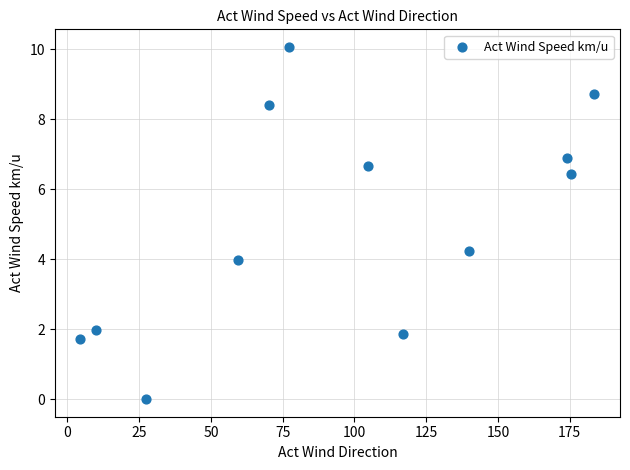

What Y value in the scatter plot is closest to 5?

4.2